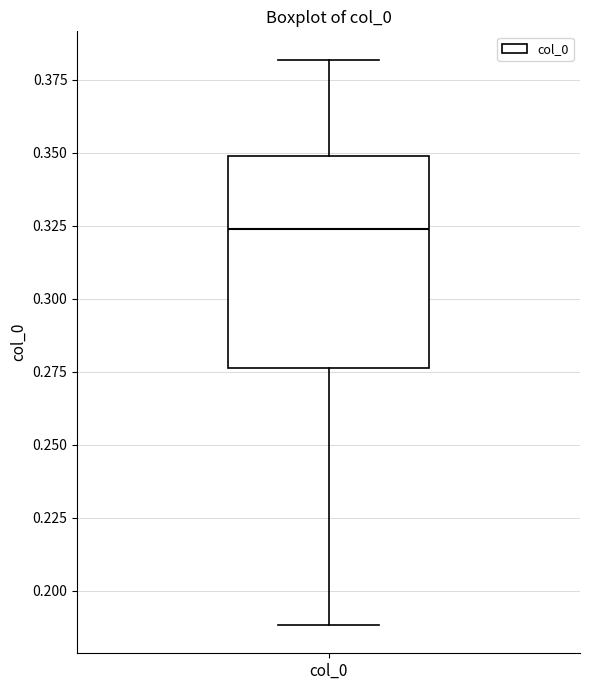

Read this box plot against the y-axis: the position of the median line, the range covered by the box, and the ends of both whiskers. The values are not printed on the chart, so give them approximately, as read against the axis.

median 0.325, box 0.275 to 0.350, whiskers 0.190 to 0.380